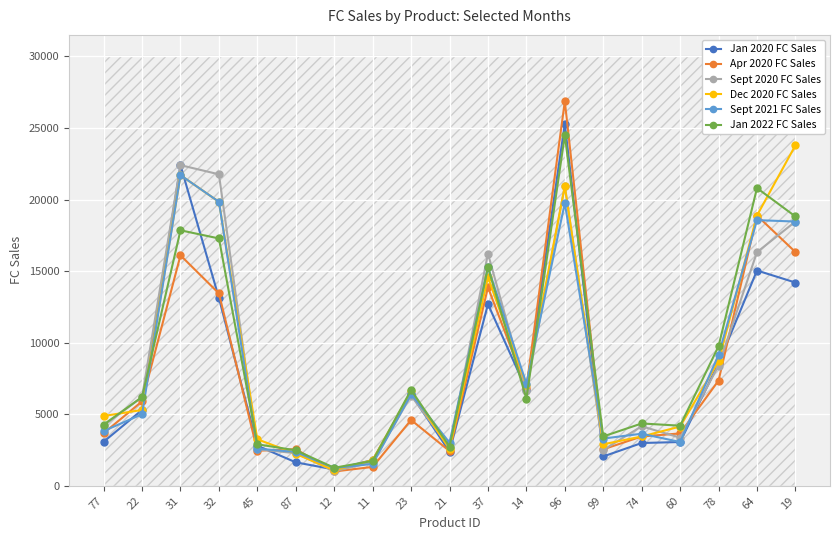

Where is the first local minimum for Sept 2021 FC Sales?

12